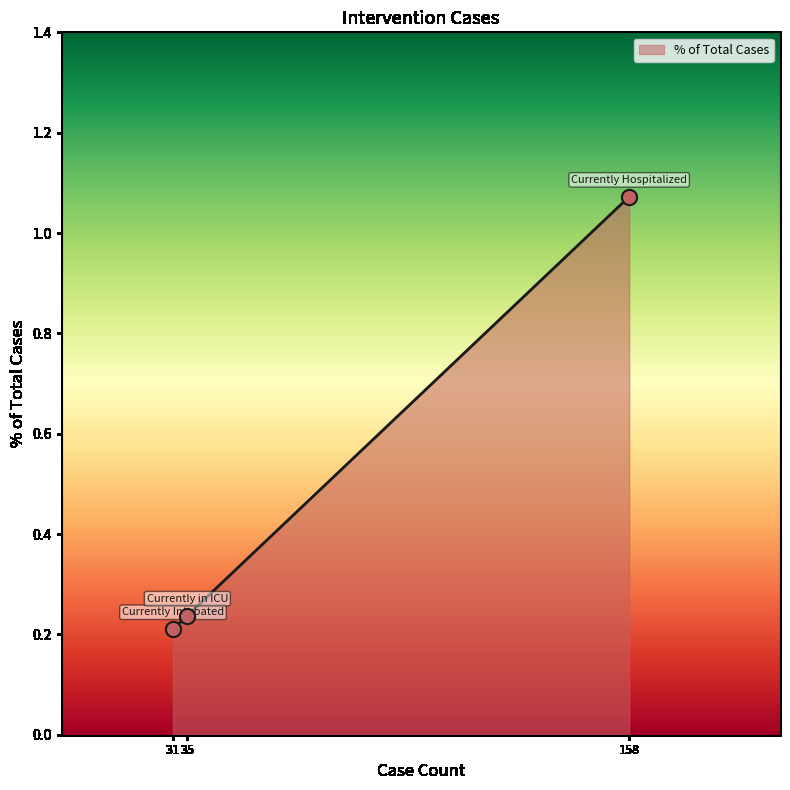

What is the change in value from 35 to 158?

+0.8